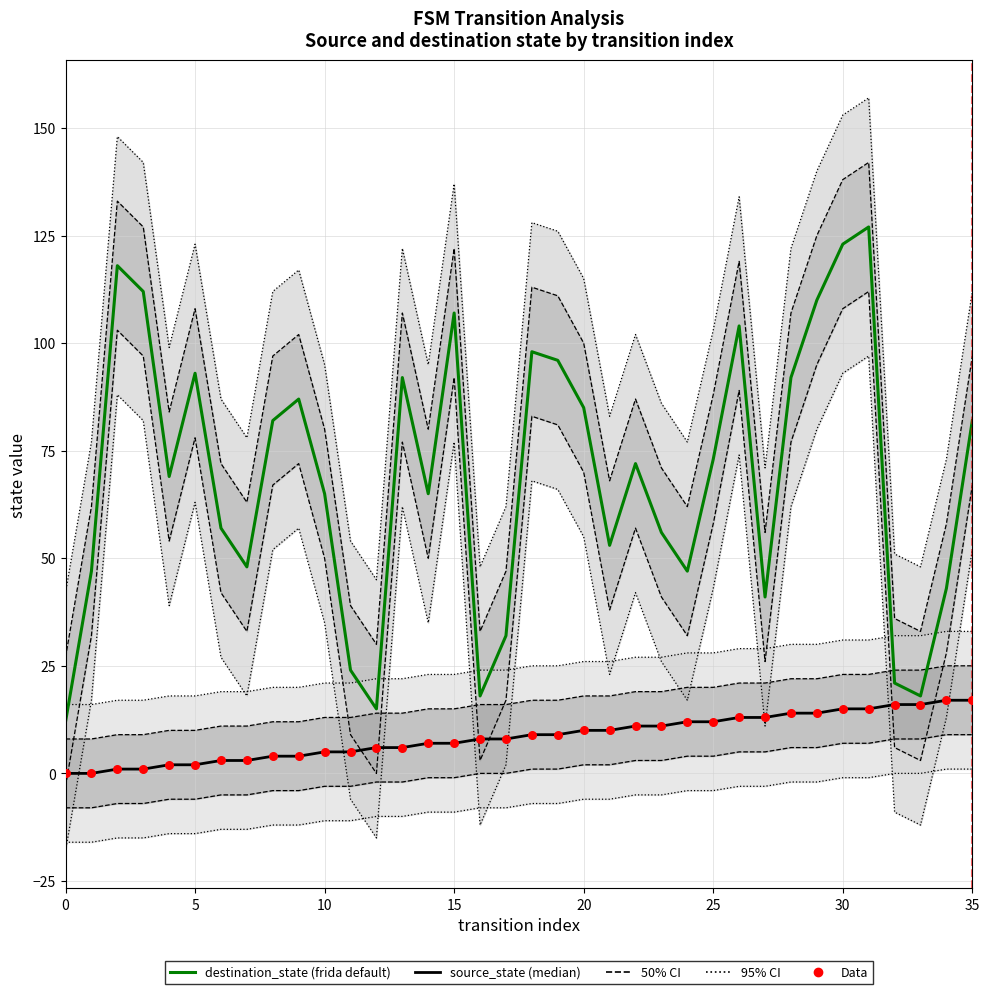

Which series has the widest spread of Y values?

destination_state (frida default)